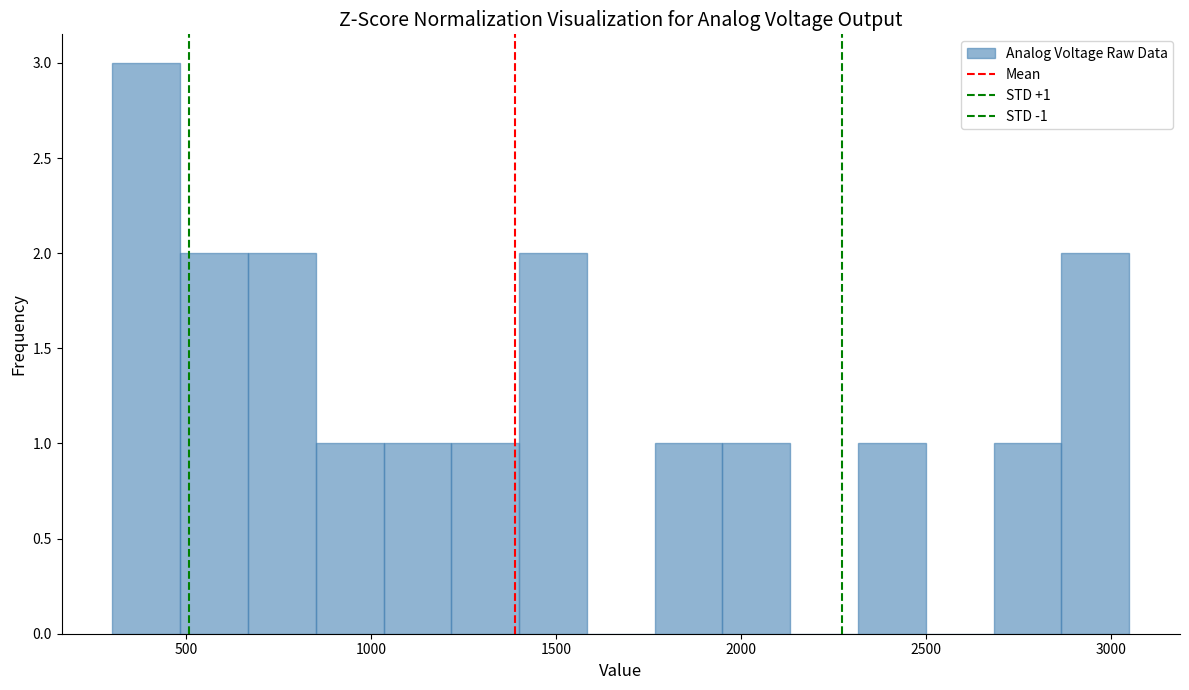

Around what value on the x-axis is the tallest bar? Give the approximate position of its centre, as read against the axis.

400